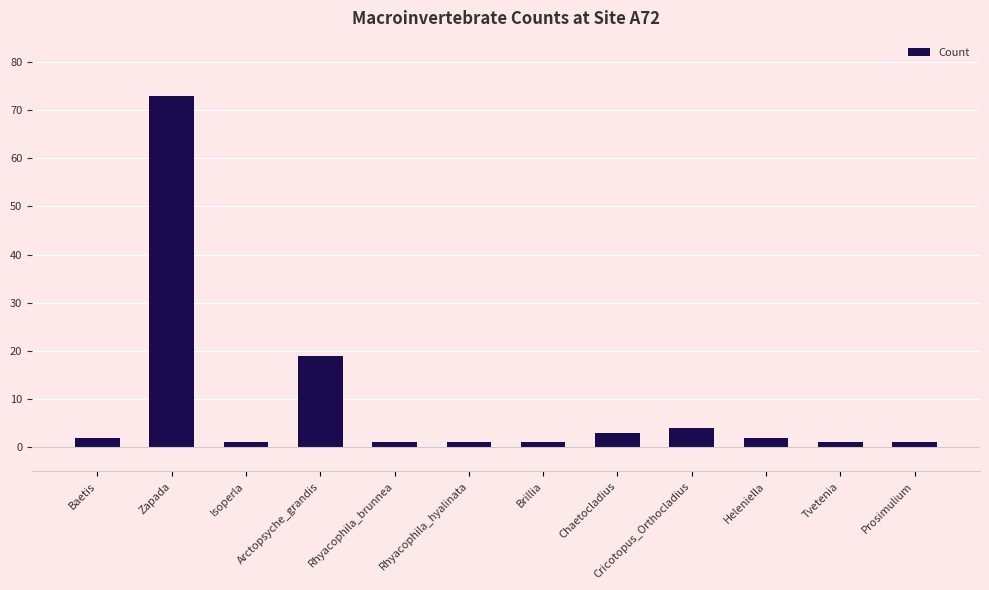

What is the sum of all values?

109